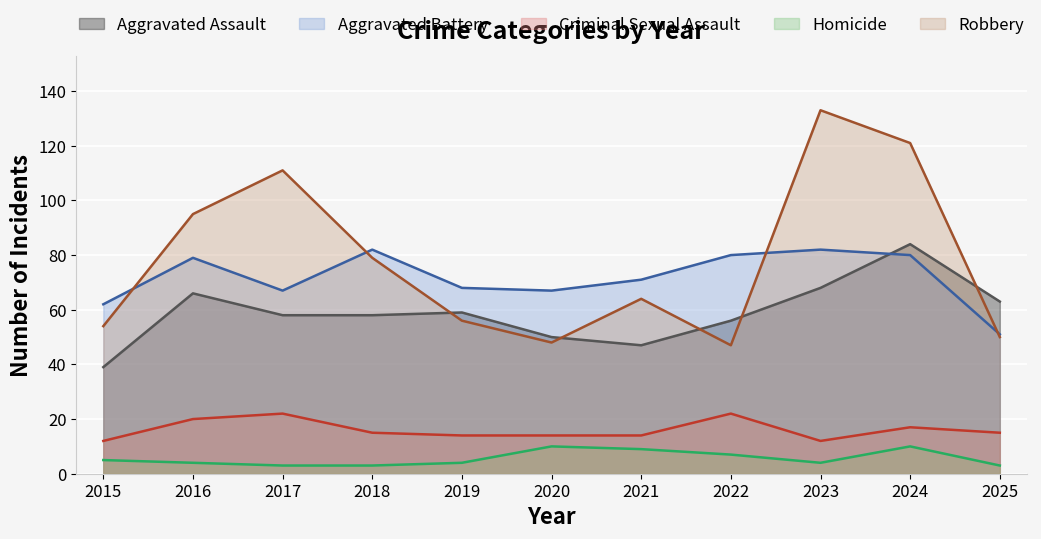

What is the greatest value displayed?

133